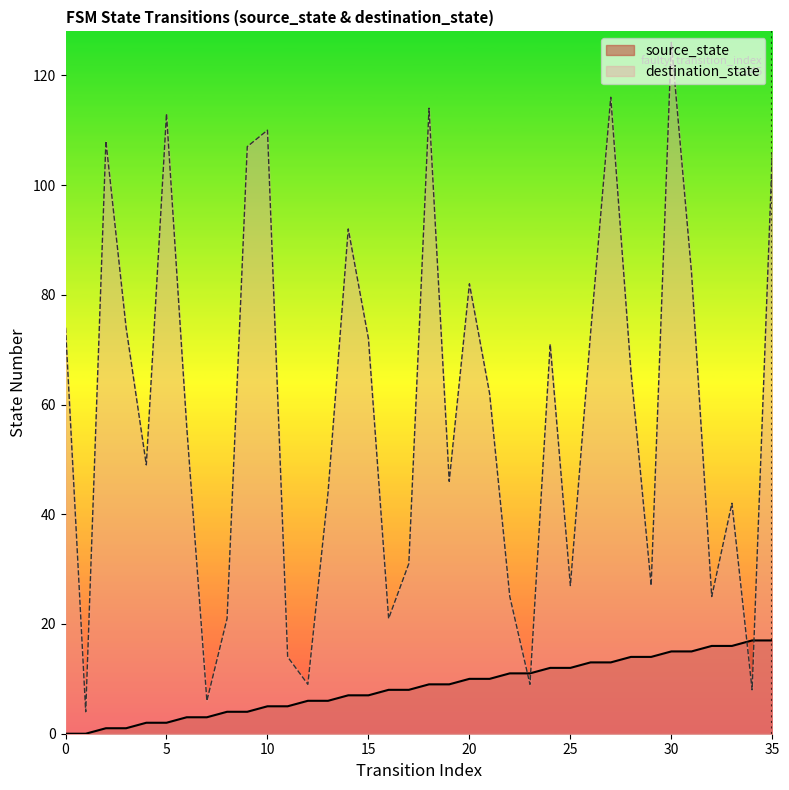

True or false: destination_state has more than 2 points higher than both neighbors.

True